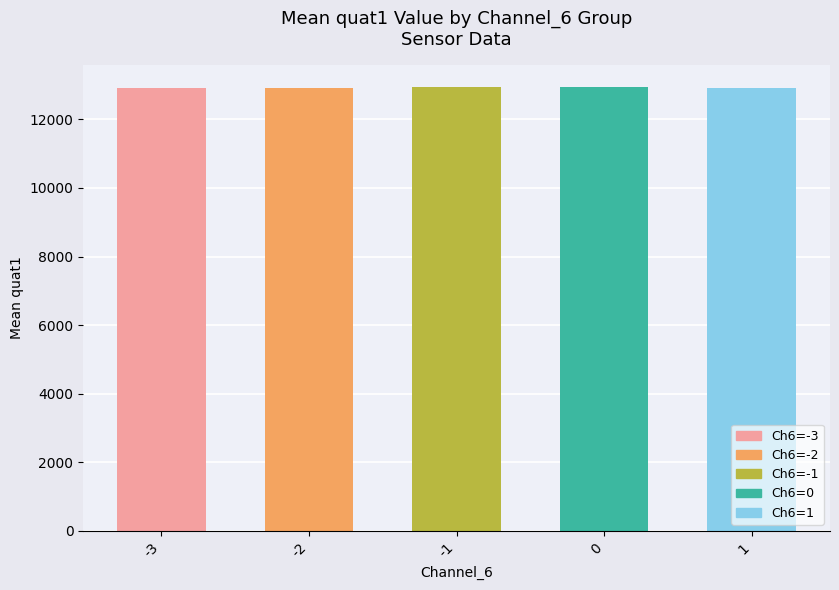

What is the change in value from -2 to 0?

+23.5